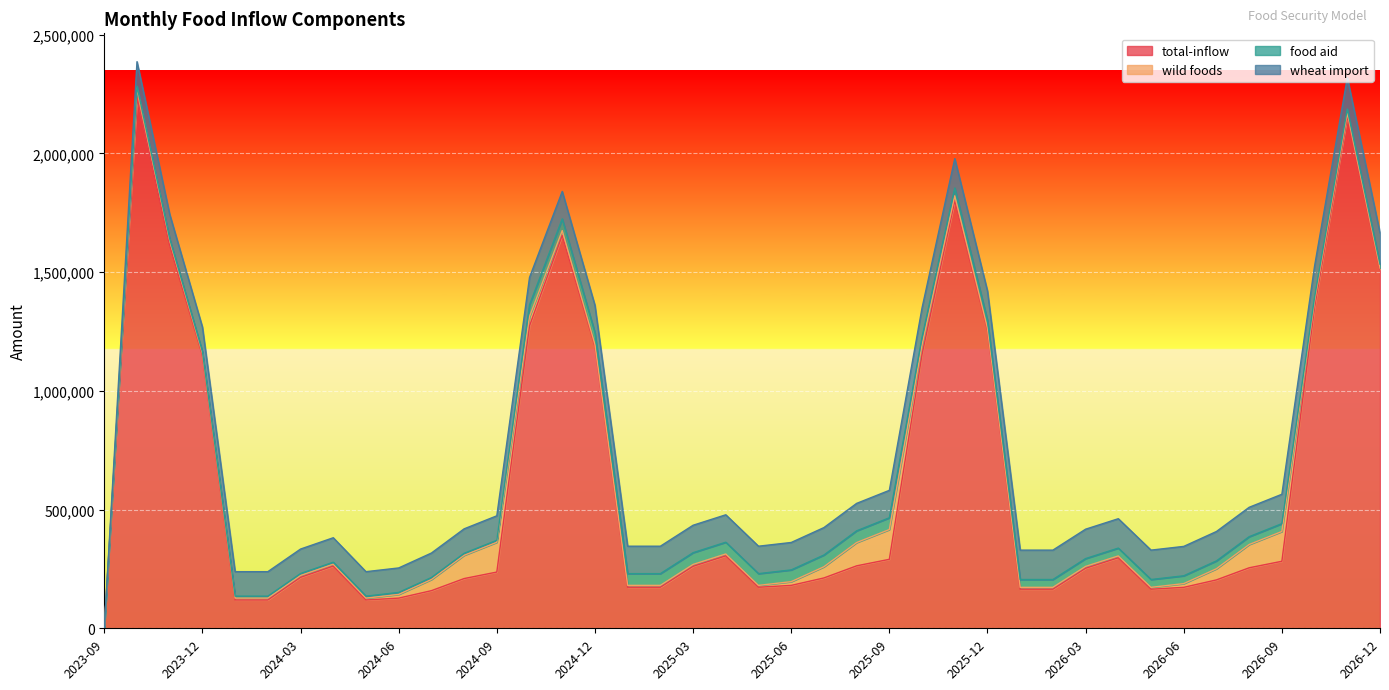

Reading left to right, list all the values displayed in this chart.

total-inflow: 0.0	2235333.2	1612401.0	1149472.2	119215.0	119215.0	214471.0	262099.0	119215.0	127055.0	158415.0	209375.0	236815.0	1273163.8	1654900.0	1187140.0	172840.0	172840.0	261040.0	305140.0	172840.0	180680.0	212040.0	263000.0	290440.0	1153275.0	1801400.0	1255965.0	164590.0	164590.0	252790.0	296890.0	164590.0	172430.0	203790.0	254750.0	282190.0	1352500.0	2157750.0	1511900.0
wild foods: 0.0	39200.0	19600.0	7840.0	7840.0	7840.0	7840.0	7840.0	7840.0	15680.0	47040.0	98000.0	125440.0	39200.0	19600.0	7840.0	7840.0	7840.0	7840.0	7840.0	7840.0	15680.0	47040.0	98000.0	125440.0	39200.0	19600.0	7840.0	7840.0	7840.0	7840.0	7840.0	7840.0	15680.0	47040.0	98000.0	125440.0	24500.0	12250.0	4900.0
food aid: 0.0	8250.0	8250.0	8250.0	8250.0	8250.0	8250.0	8250.0	8250.0	8250.0	8250.0	8250.0	8250.0	49500.0	49500.0	49500.0	49500.0	49500.0	49500.0	49500.0	49500.0	49500.0	49500.0	49500.0	49500.0	33000.0	33000.0	33000.0	33000.0	33000.0	33000.0	33000.0	33000.0	33000.0	33000.0	33000.0	33000.0	16500.0	16500.0	16500.0
wheat import: 0.0	103125.0	103125.0	103125.0	103125.0	103125.0	103125.0	103125.0	103125.0	103125.0	103125.0	103125.0	103125.0	115500.0	115500.0	115500.0	115500.0	115500.0	115500.0	115500.0	115500.0	115500.0	115500.0	115500.0	115500.0	123750.0	123750.0	123750.0	123750.0	123750.0	123750.0	123750.0	123750.0	123750.0	123750.0	123750.0	123750.0	132000.0	132000.0	132000.0